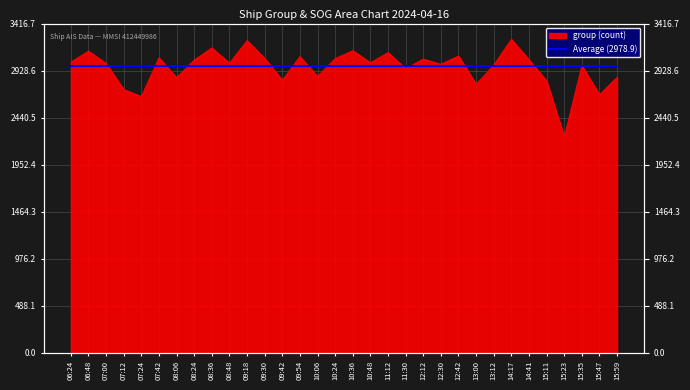

What is the sum of the values at 12:30 and 07:00?

5999